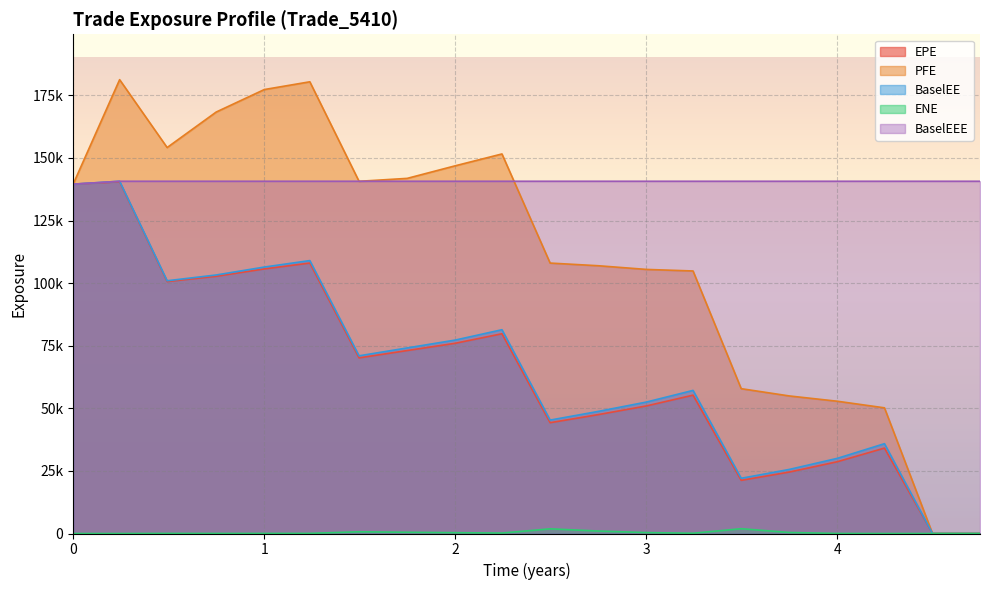

What is the difference between the maximum and minimum values in the ENE series?

1920.5